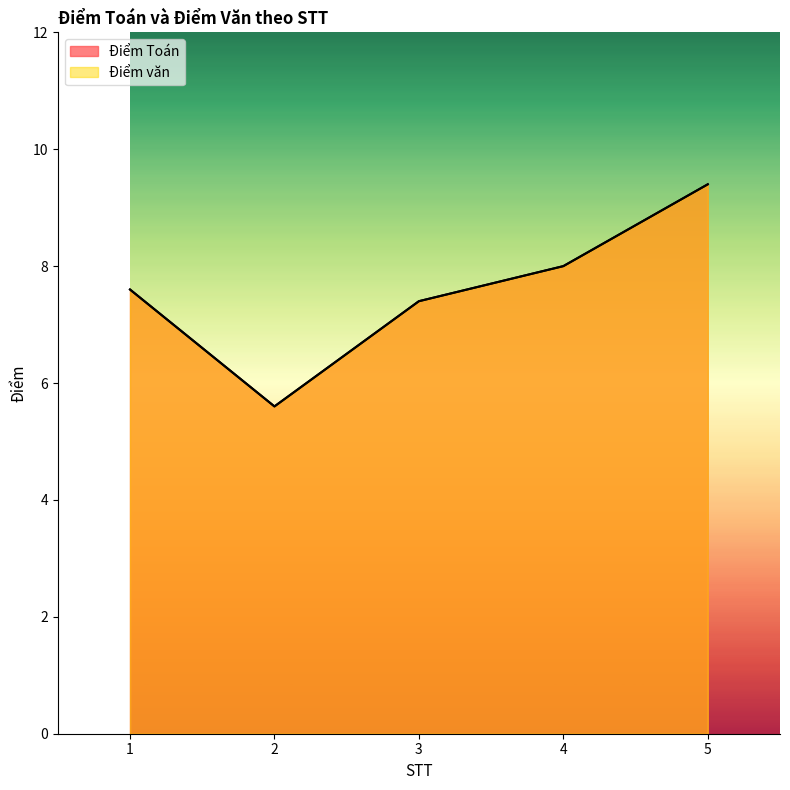

Reading left to right, extract all data points from this chart.

Điểm Toán: 1=7.6	2=5.6	3=7.4	4=8.0	5=9.4
Điểm văn: 1=7.6	2=5.6	3=7.4	4=8.0	5=9.4